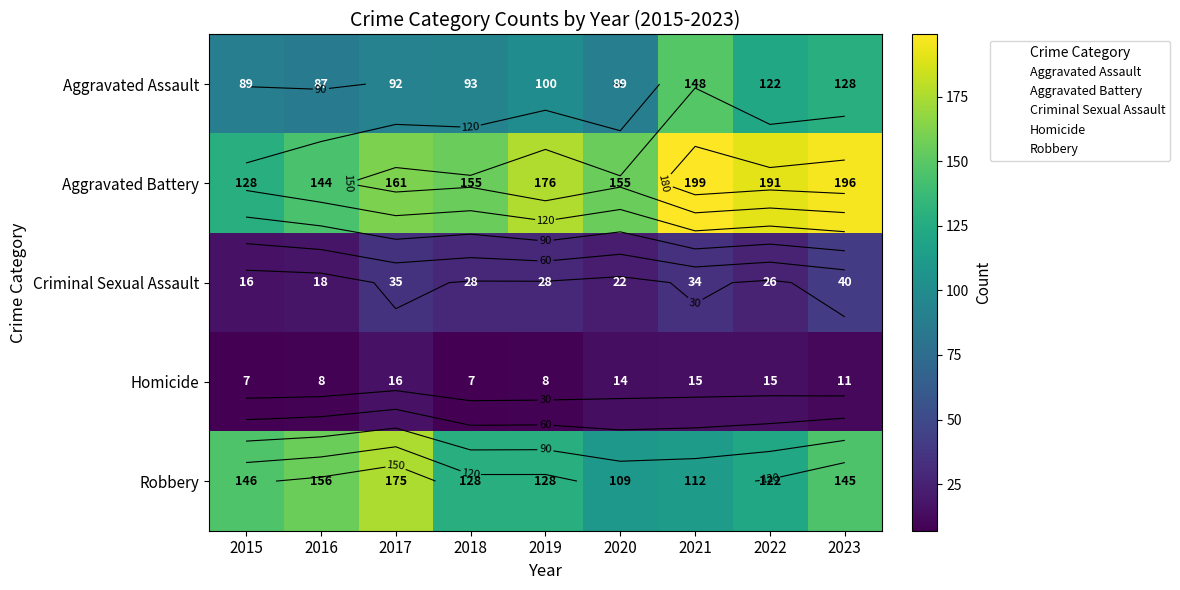

What value does the Robbery series have at 2017?

175